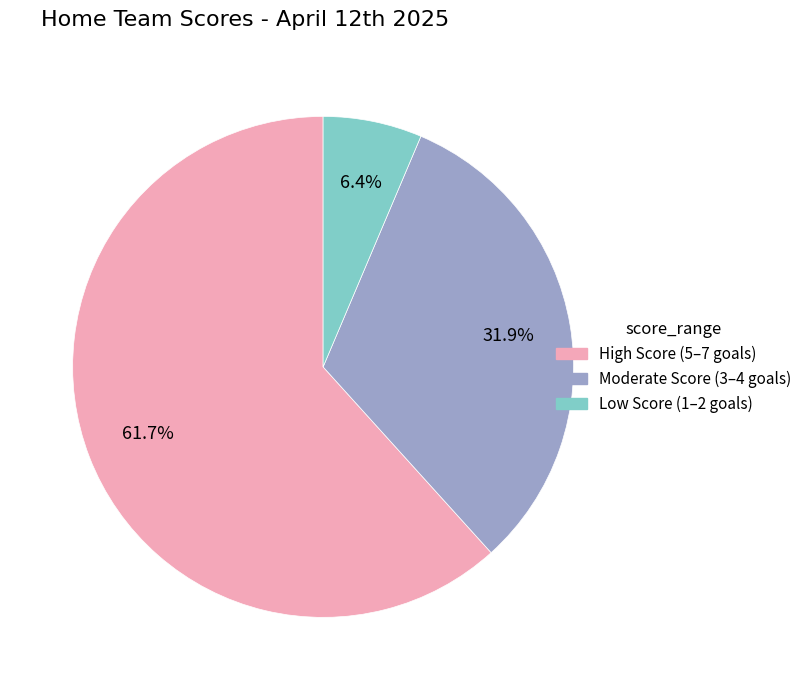

Rank the categories by value from lowest to highest.

Low Score (1–2 goals), Moderate Score (3–4 goals), High Score (5–7 goals)